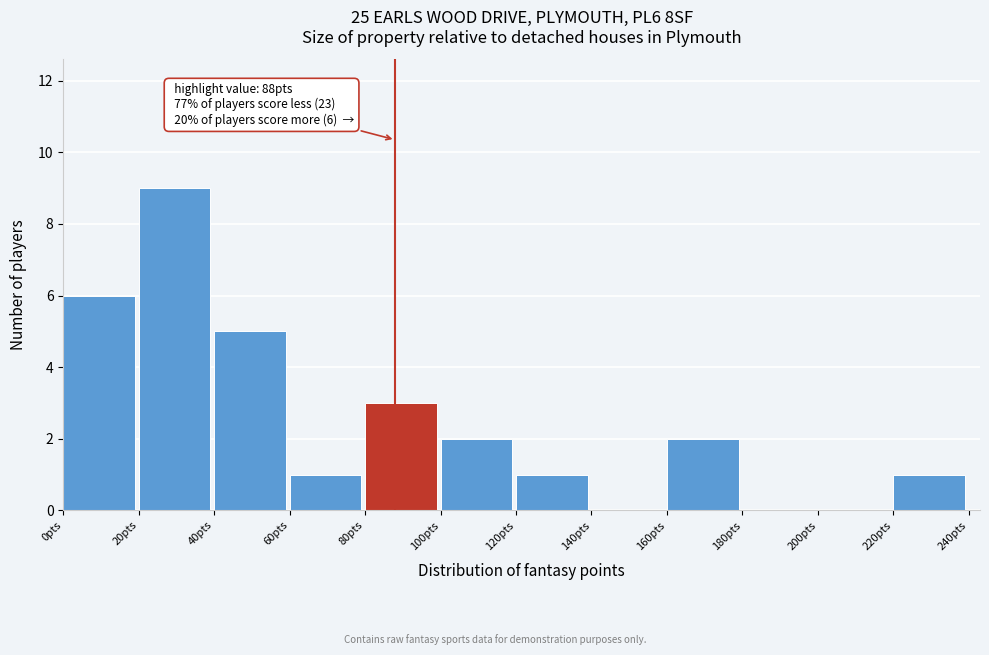

Which range on the x-axis has the tallest bar?

20 to 40